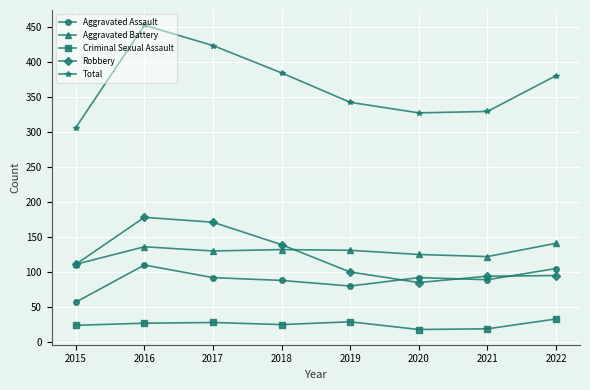

The Aggravated Battery series shows 136 at 2016. True or false?

True